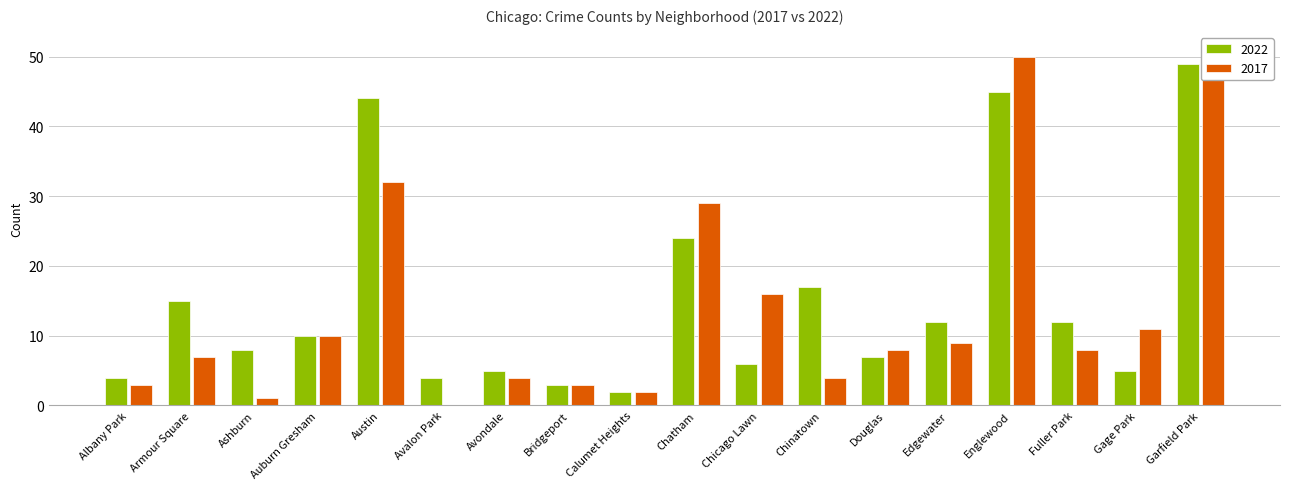

The 2017 series shows 10 at Auburn Gresham. True or false?

True